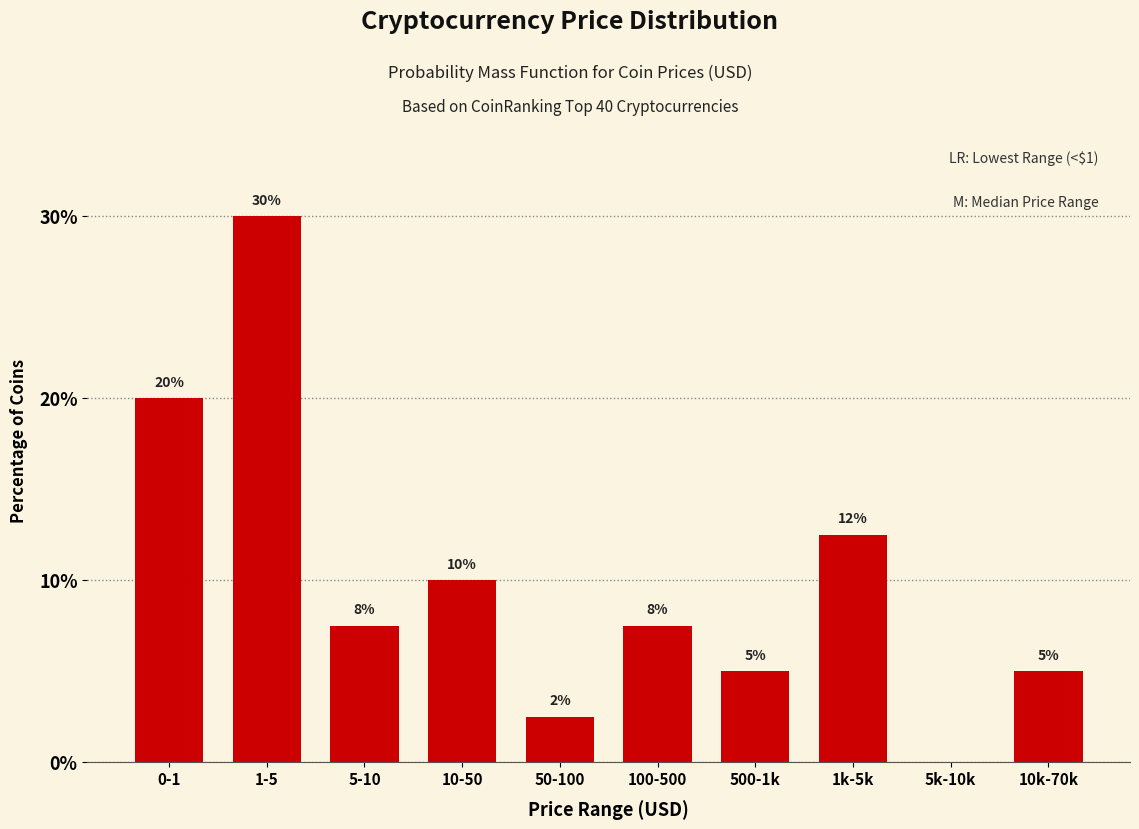

True or false: the data shows 20.0 at 0-1.

True